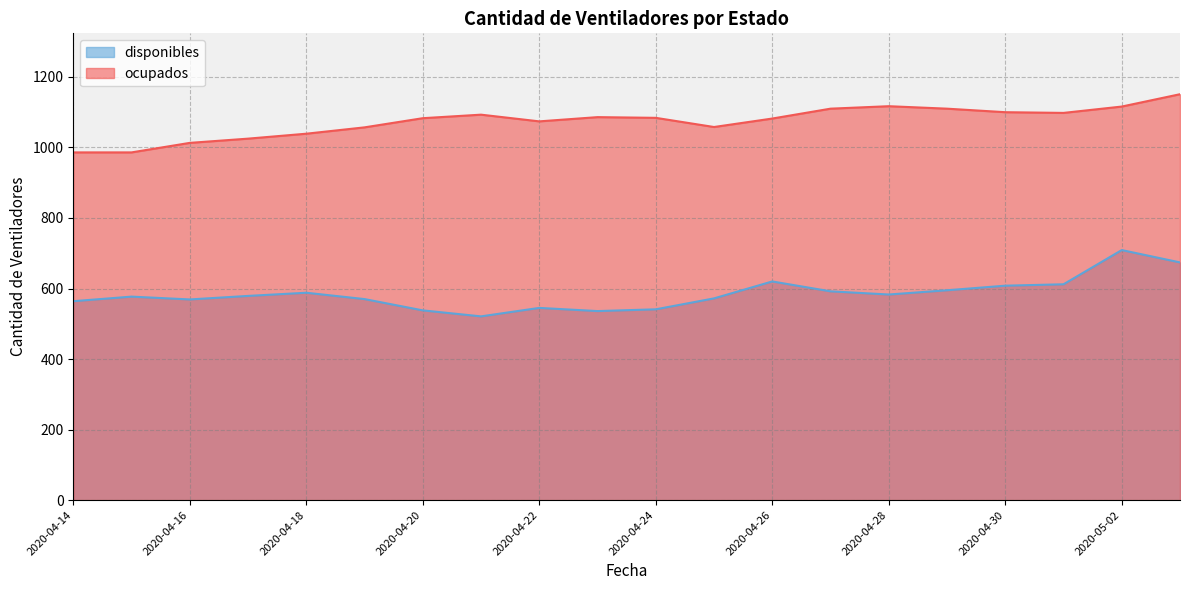

How many data points does each series have?

20